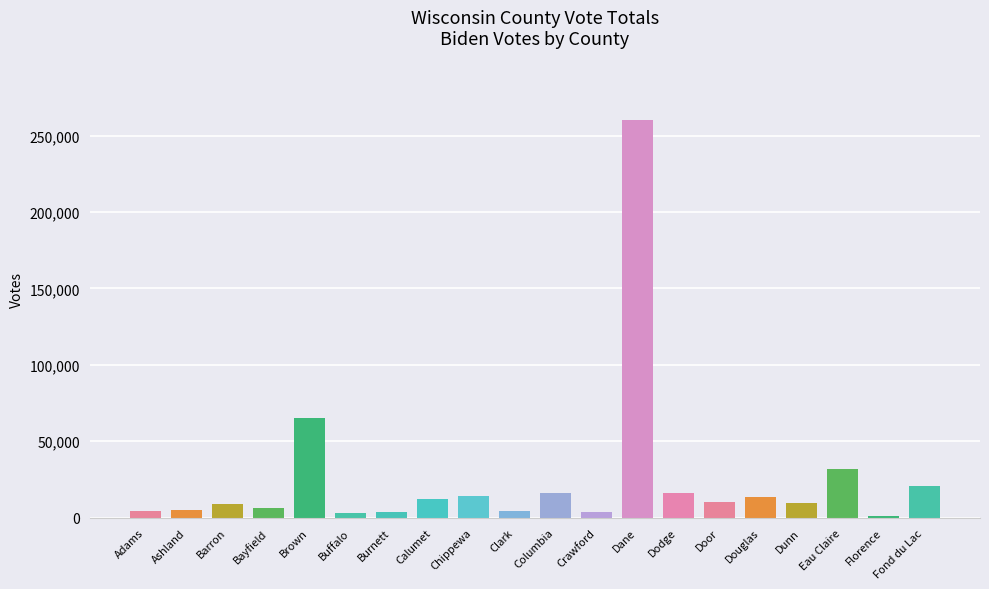

Where is the data nearest to the value 130469?

Brown